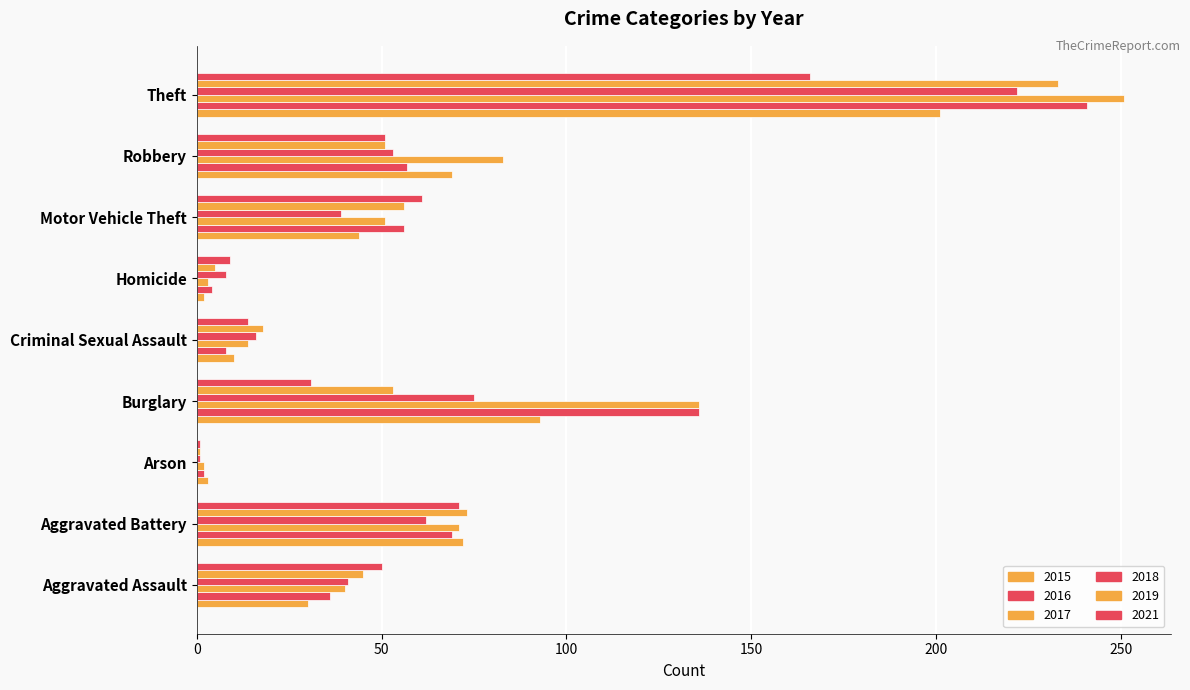

How many data points in 2019 are less than 51?

4